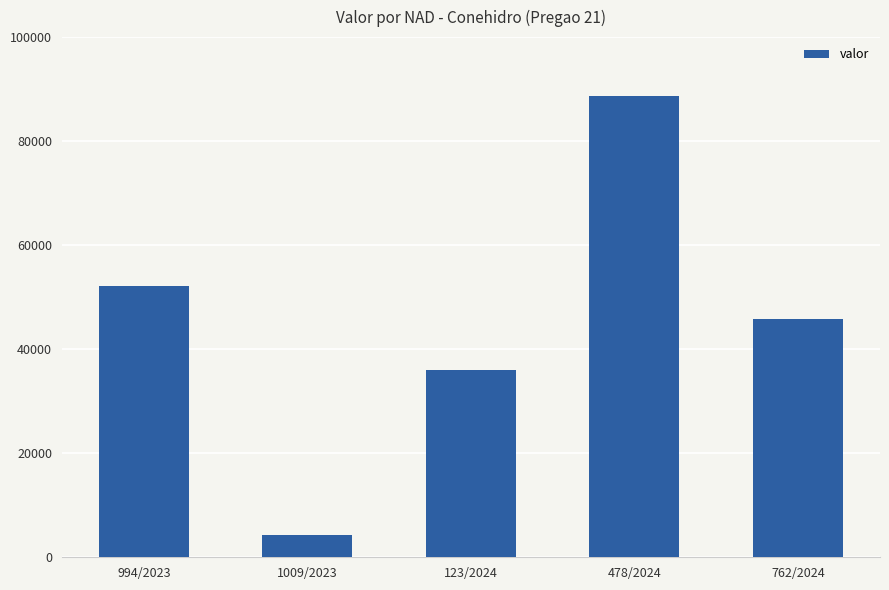

What is the smallest value displayed?

4366.3